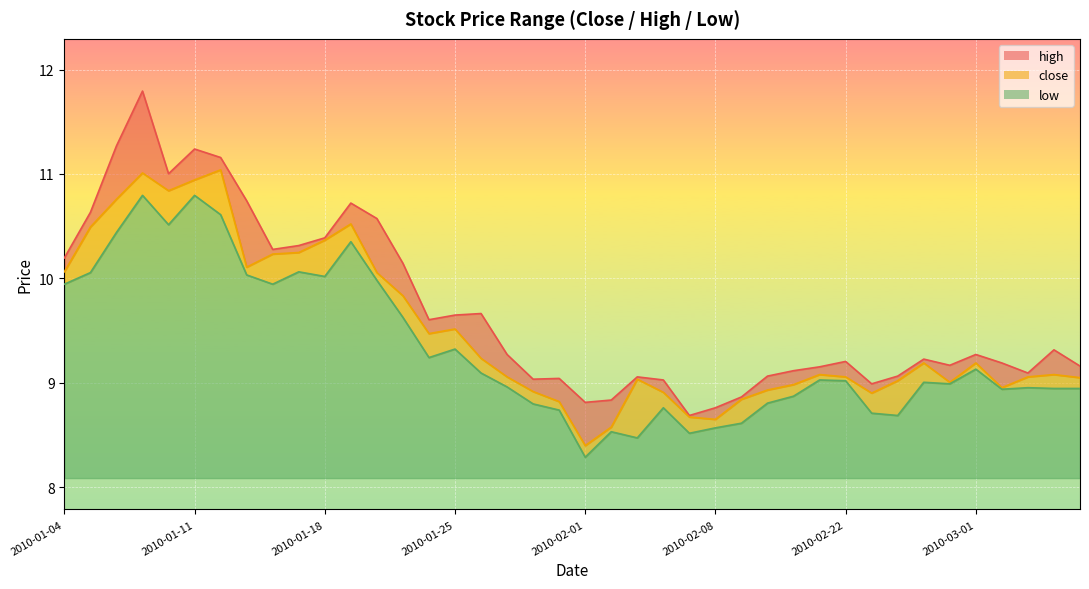

What is the total value across all series at 2010-01-11?

33.0